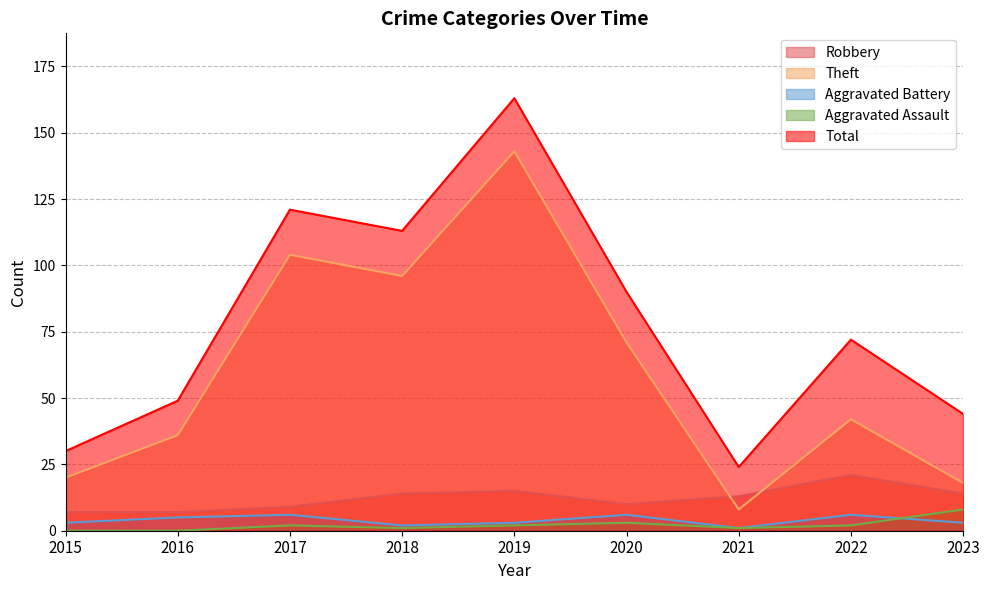

Which series changed the most between 2019 and 2022?

Theft